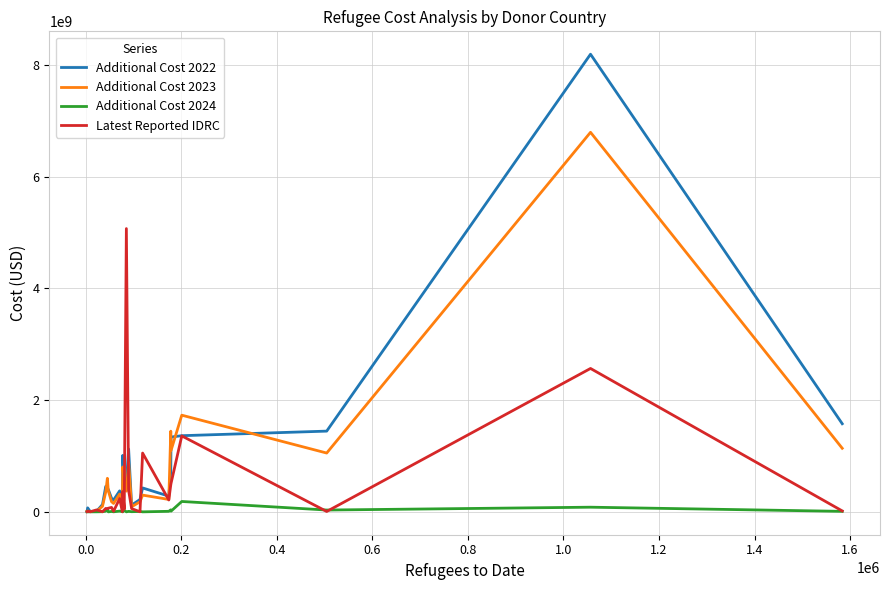

What are all the series names shown in the legend?

Additional Cost 2022, Additional Cost 2023, Additional Cost 2024, Latest Reported IDRC